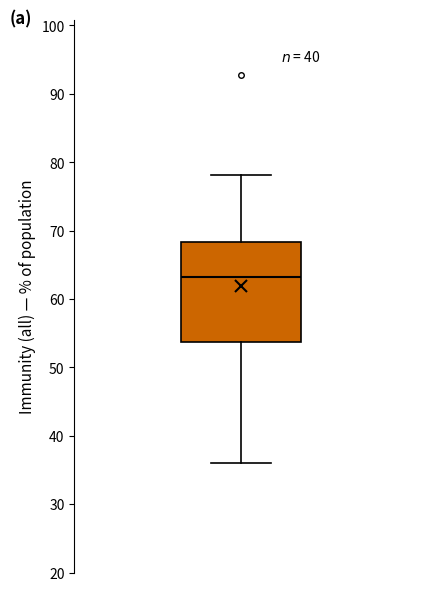

Transcribe this box plot: give where the median line is, the range the box spans, and where the two whiskers end, as read against the y-axis. The values are not printed on the chart, so give them approximately, as read against the axis.

median 63, box 54 to 68, whiskers 36 to 78